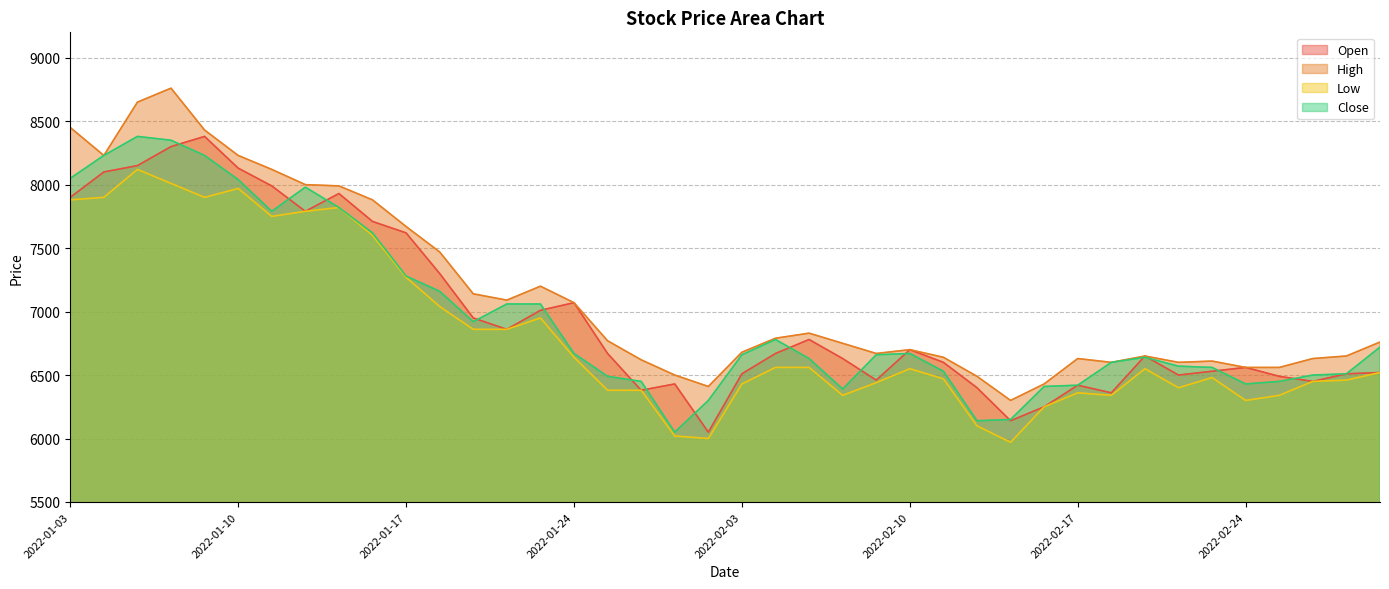

What is the label of the 35th point from the left?

2022-02-23